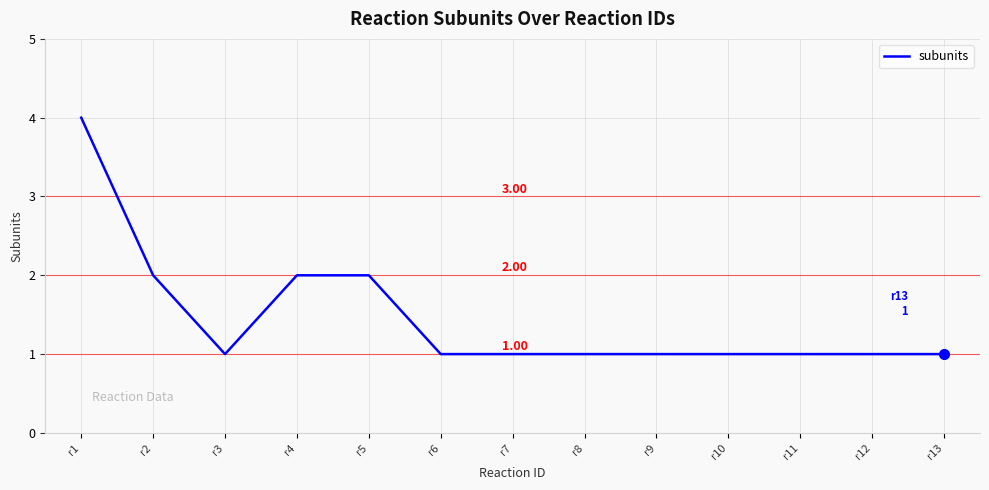

Is it true that the value at r13 is 2?

False